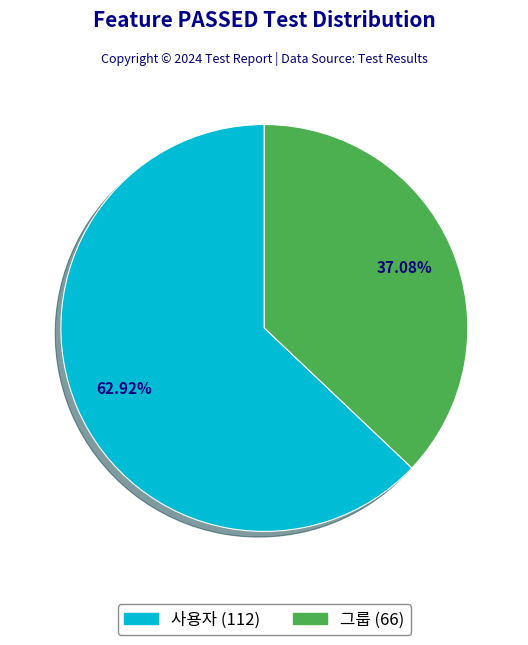

To the nearest percent, what percentage of the pie is 사용자?

63%